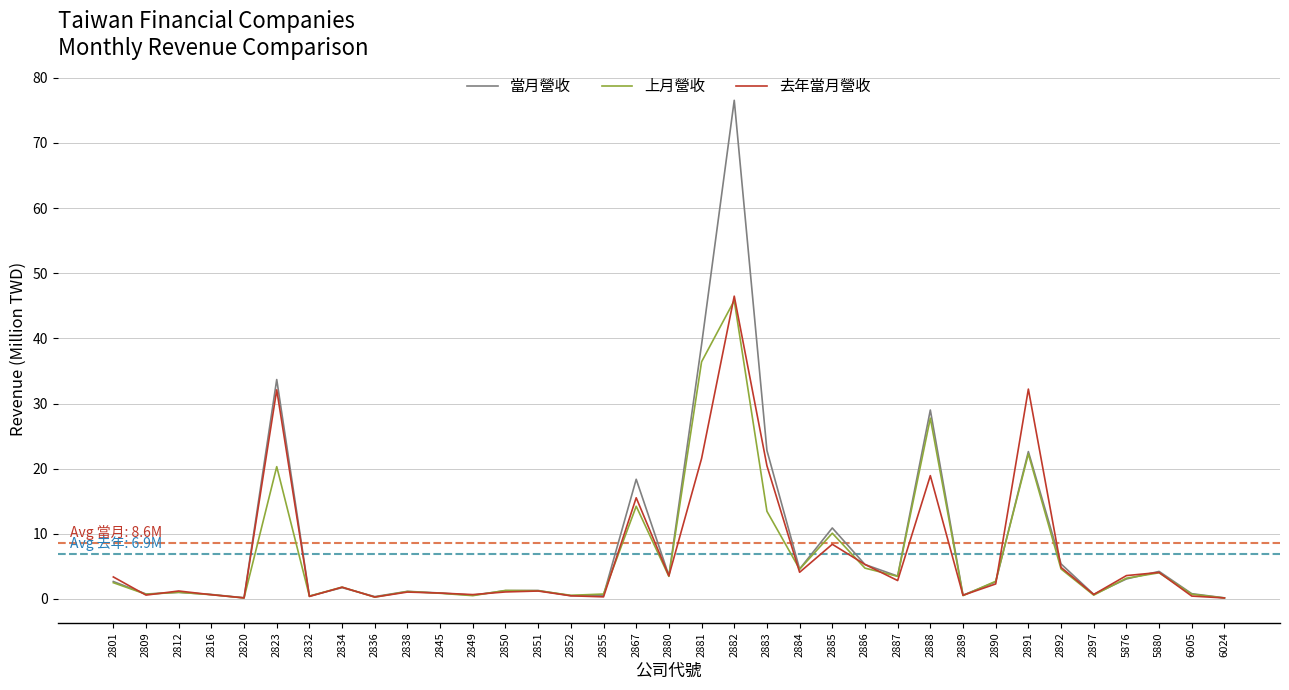

At which category is the sum across all series the highest?

2882